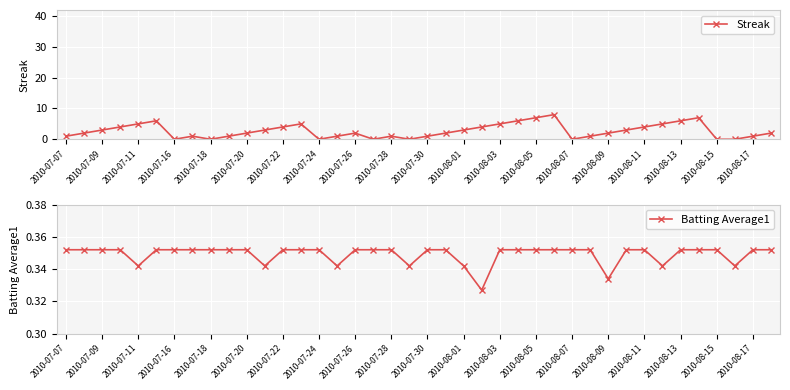

What is the average value of the Batting Average1 series?

0.3